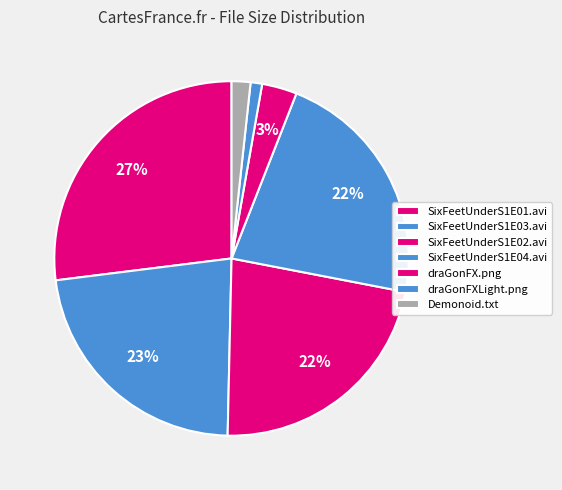

What percentage is NOT represented by draGonFX.png?

96.8%